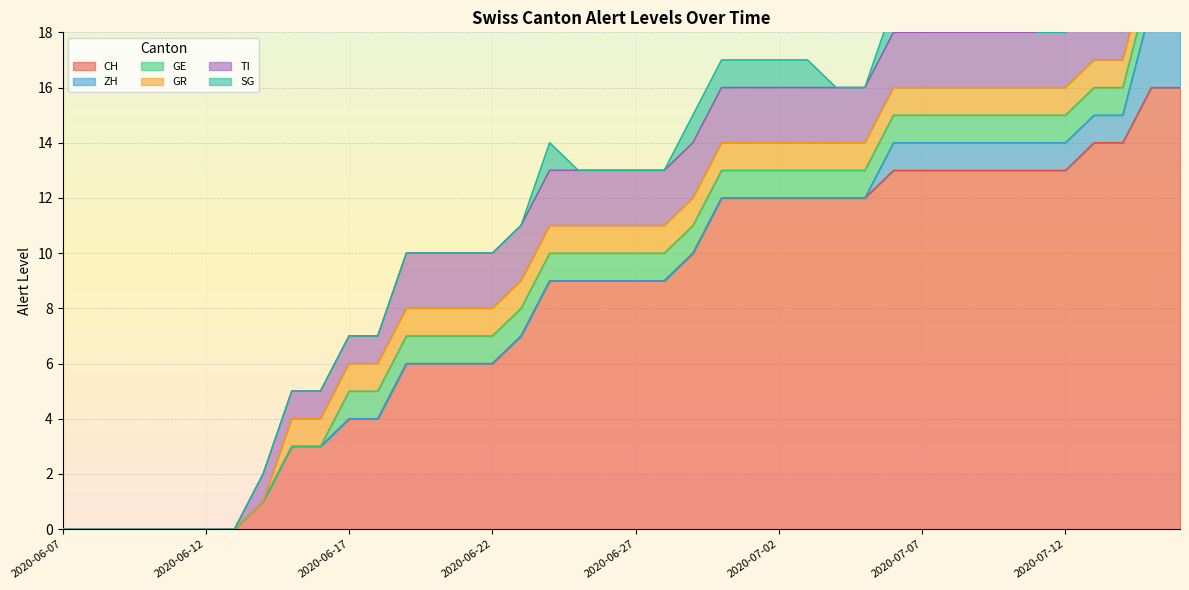

True or false: TI and SG cross at least once.

False